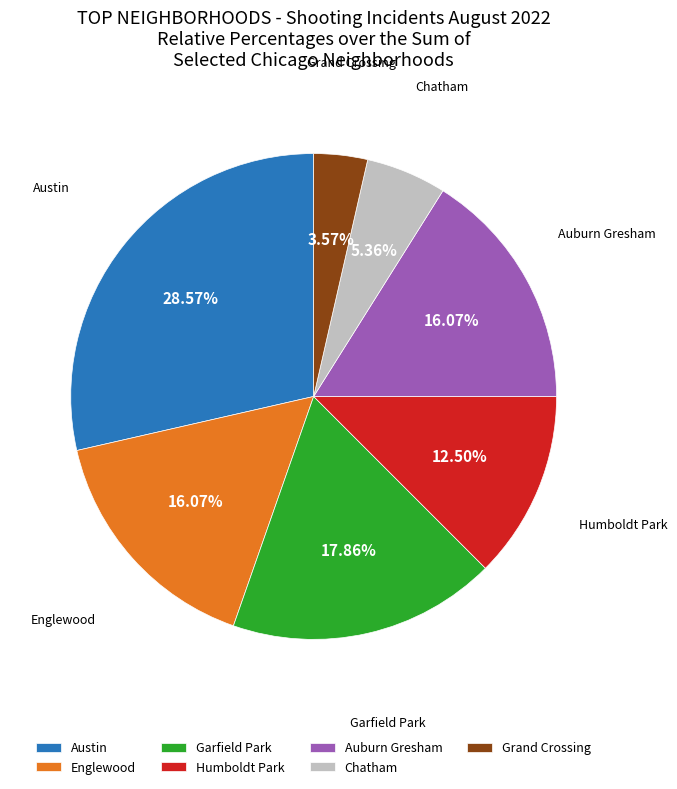

How many slices are in this pie chart?

7